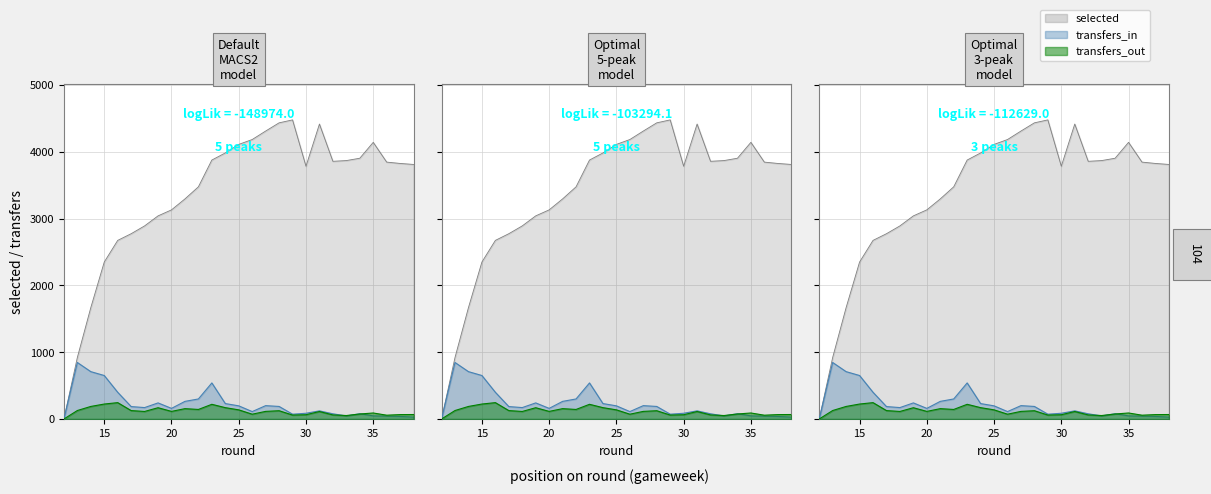

At which label is selected closest to 2239?

15